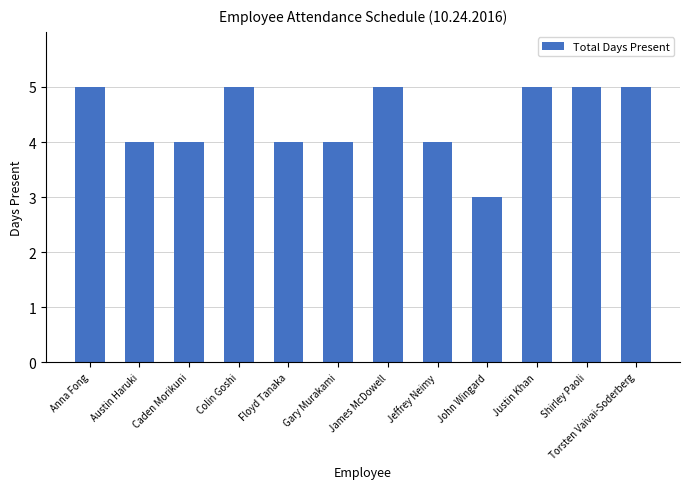

What is the minimum value shown in the chart?

3